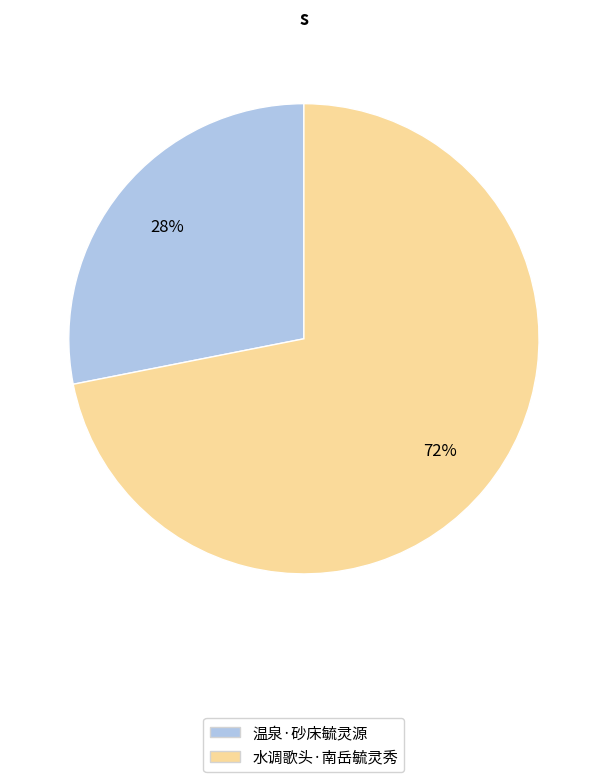

Which has a higher value, 温泉·砂床毓灵源 or 水调歌头·南岳毓灵秀?

水调歌头·南岳毓灵秀